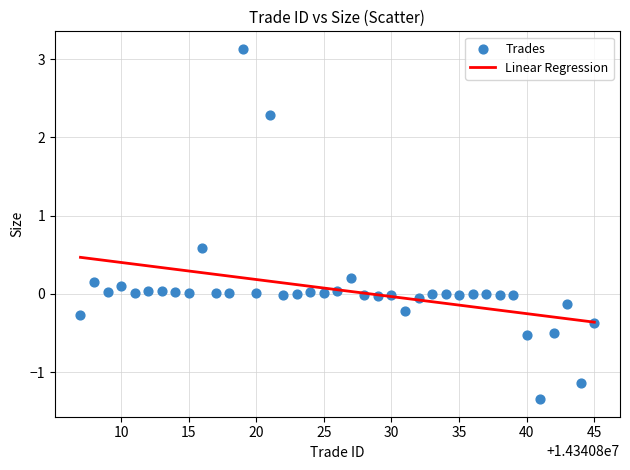

What is the range of Y values (max minus min)?

4.5